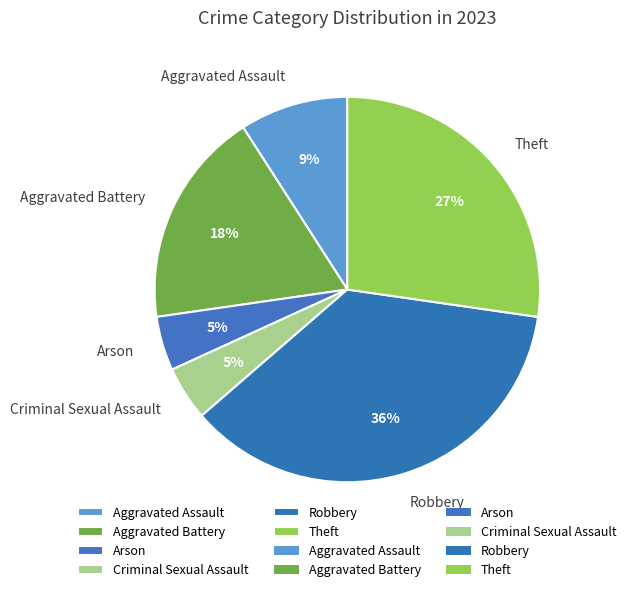

Count the number of slices in the pie.

6